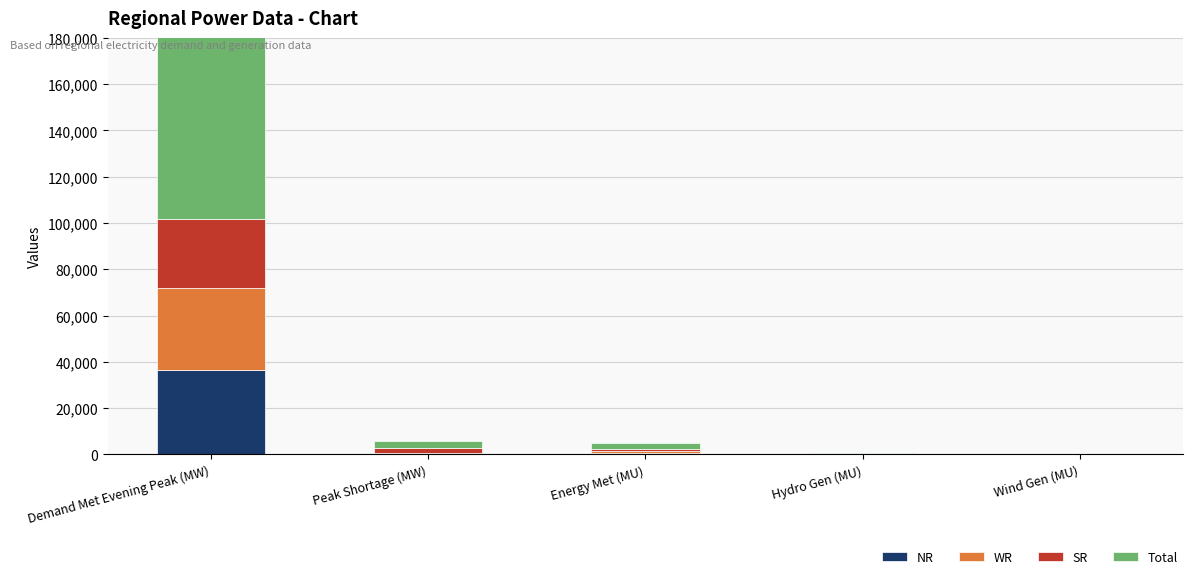

What is the maximum value shown in the chart?

120397